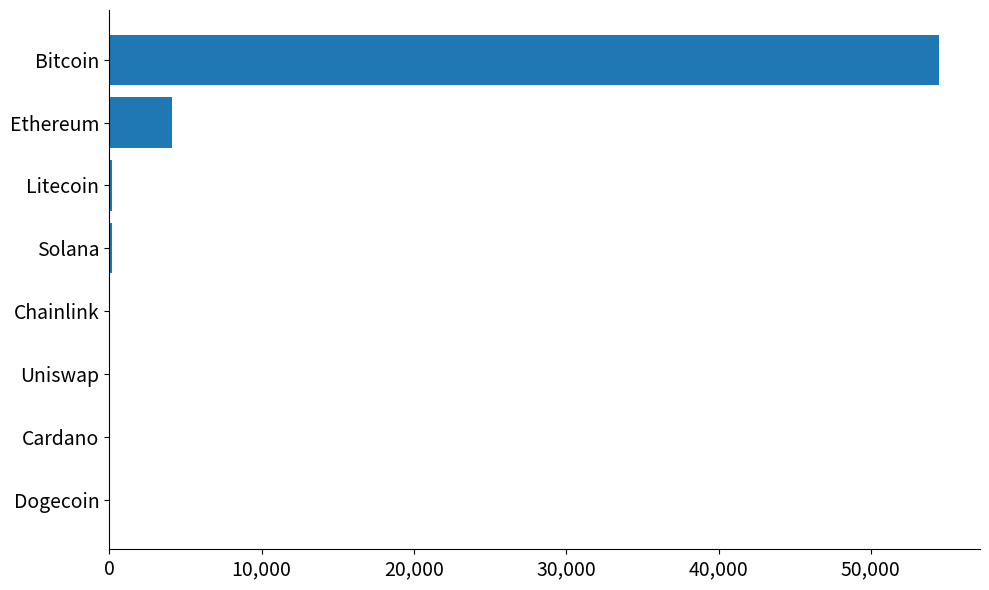

What is the sum of all values?

59001.0